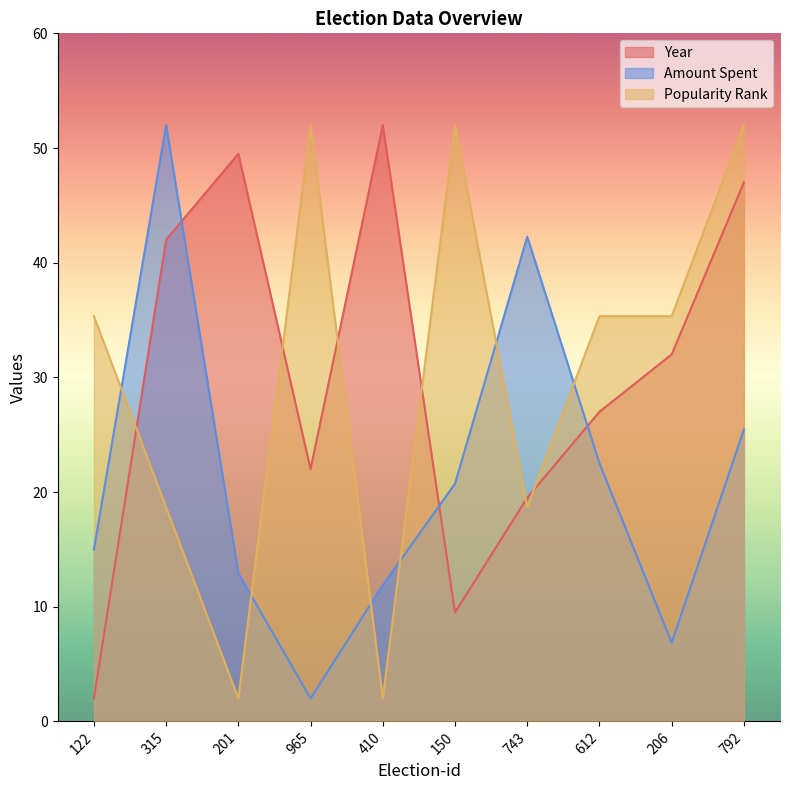

What is the maximum value for Amount Spent?

52.0